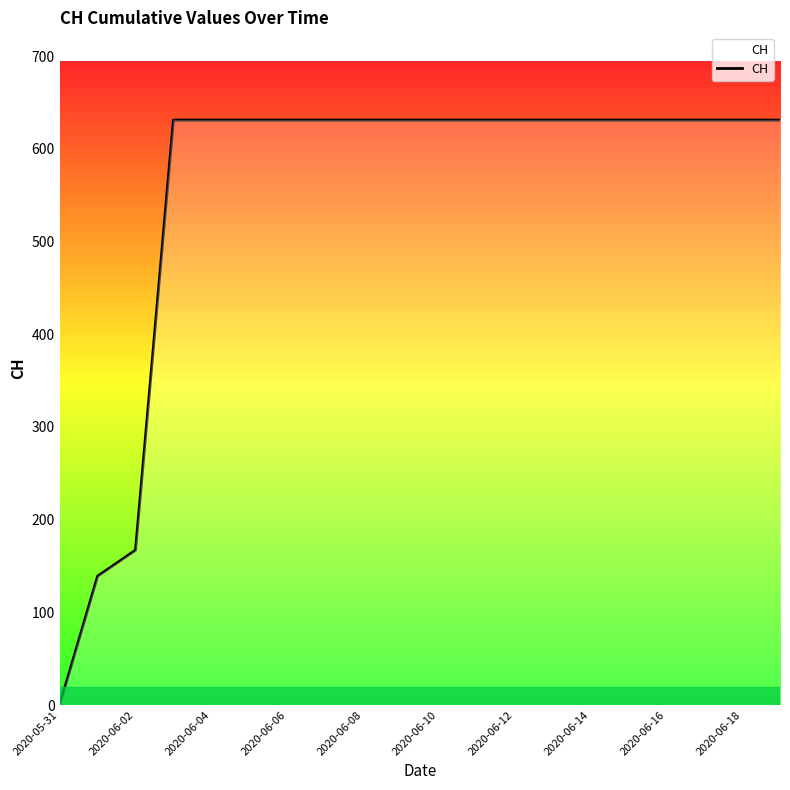

What is the greatest value displayed?

631